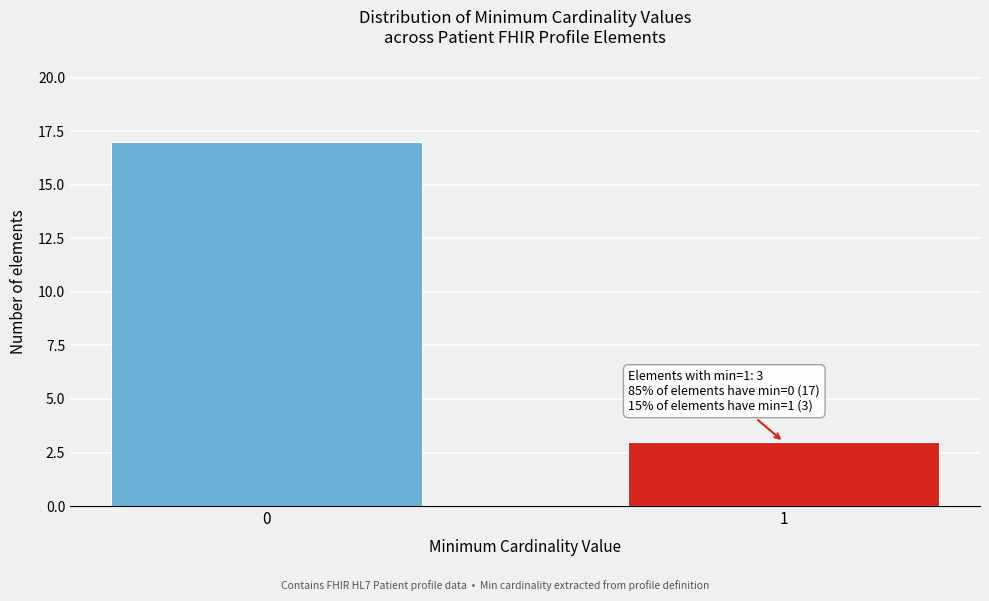

Reading right to left, list all the values displayed in this chart.

3	17